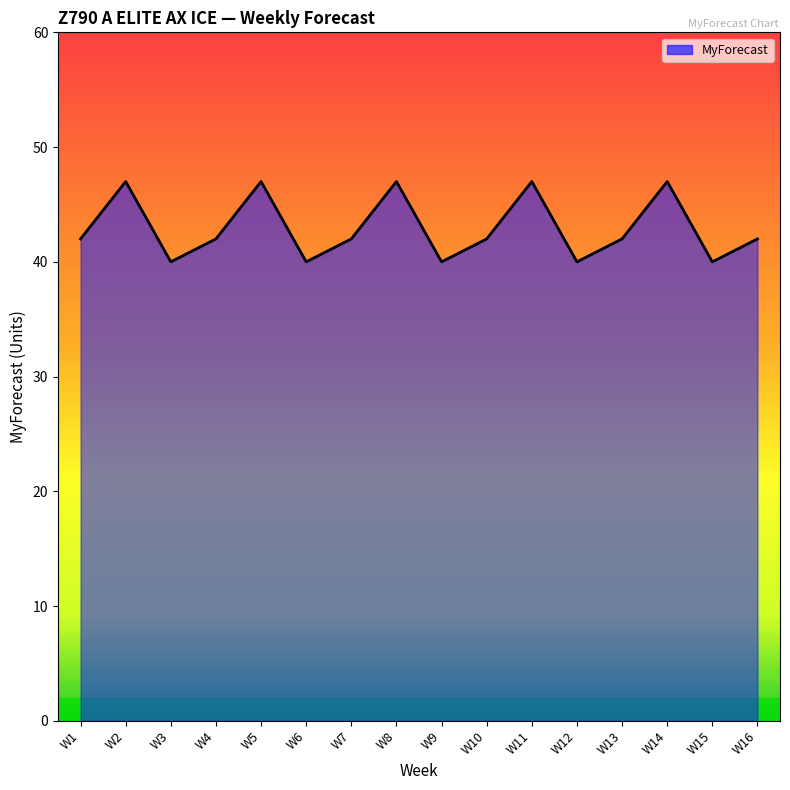

Count the number of categories in the chart.

16